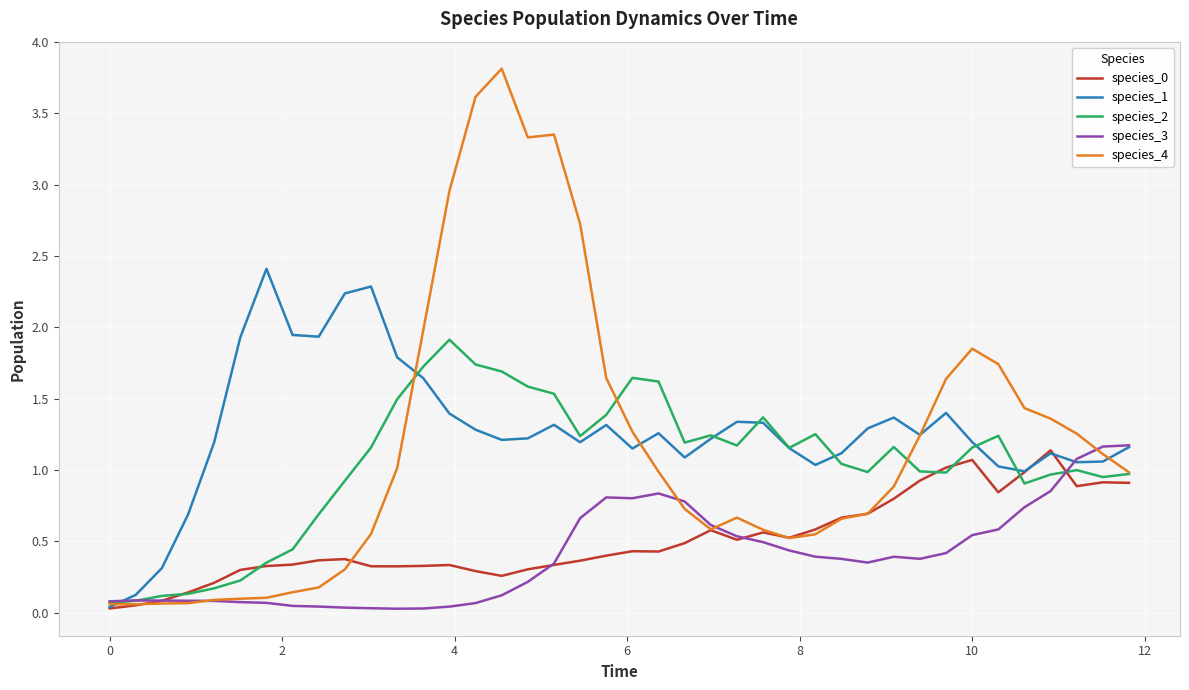

Which series has the widest spread of values?

species_4